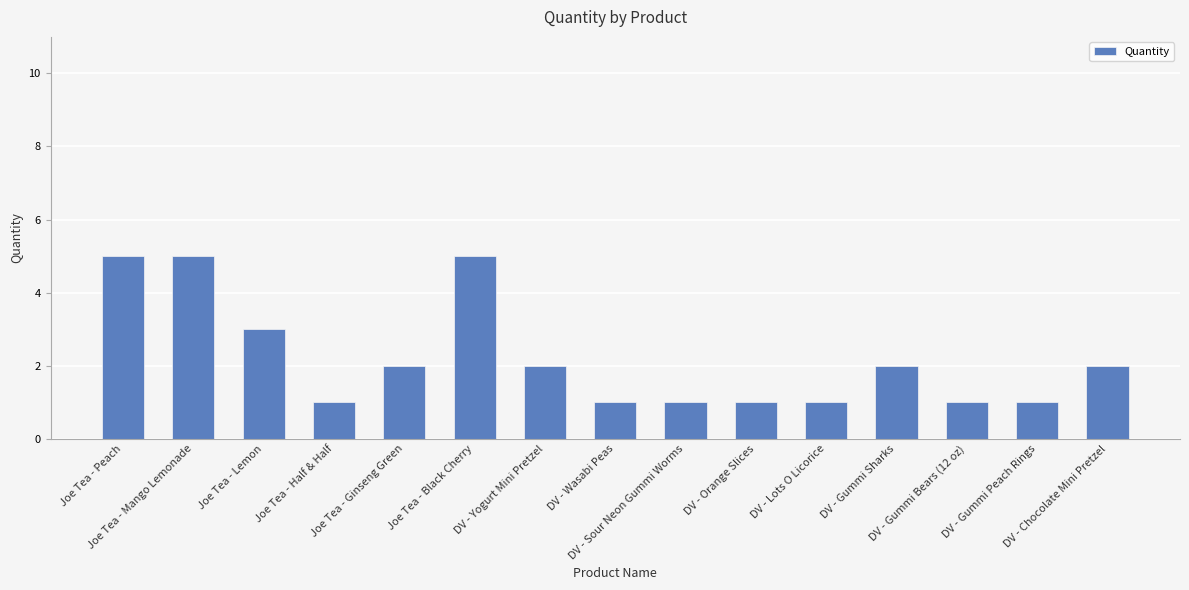

What is the sum of all values?

33